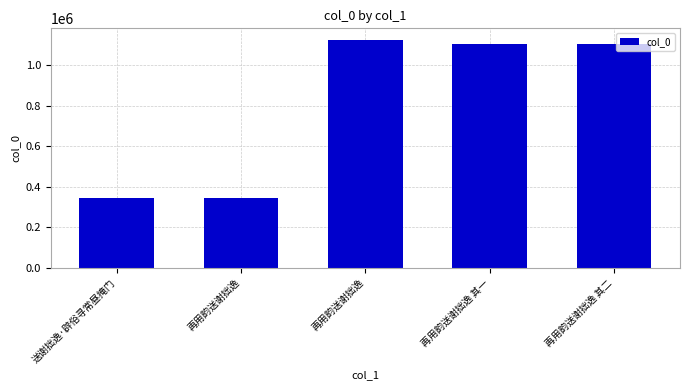

What is the sum of all values?

4027303